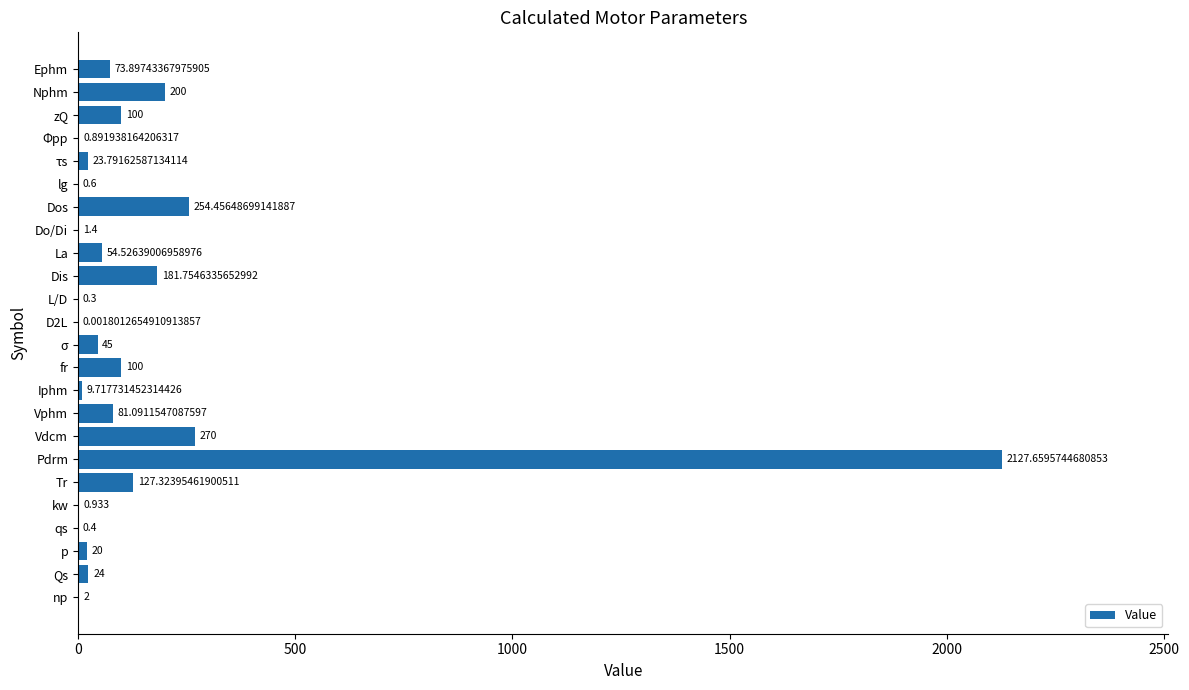

What is the maximum value shown in the chart?

2127.7